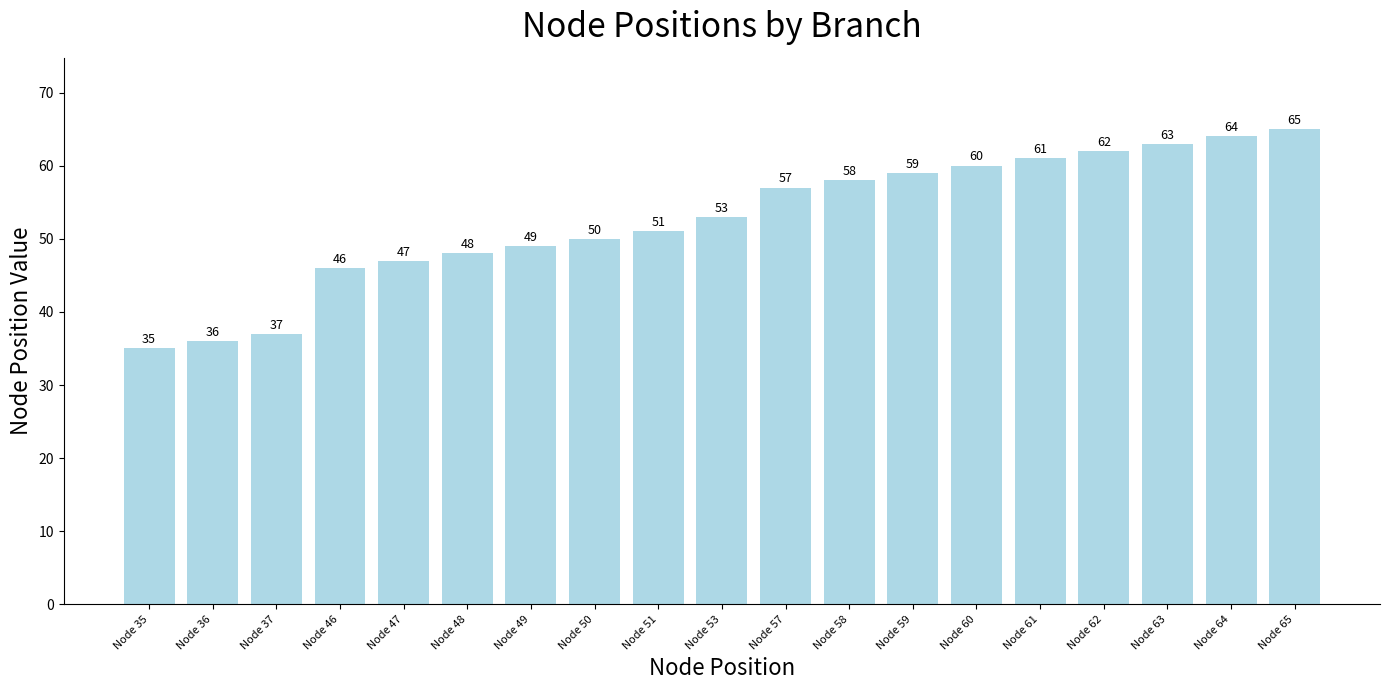

Between Node 62 and Node 47, which is larger?

Node 62